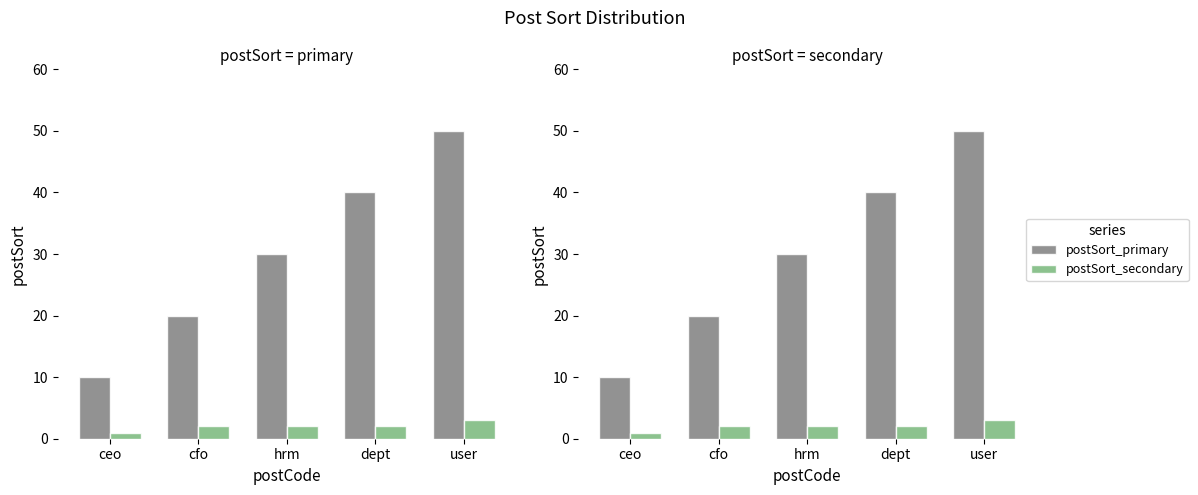

Rank the categories by postSort_secondary value from lowest to highest.

ceo, cfo, hrm, dept, user